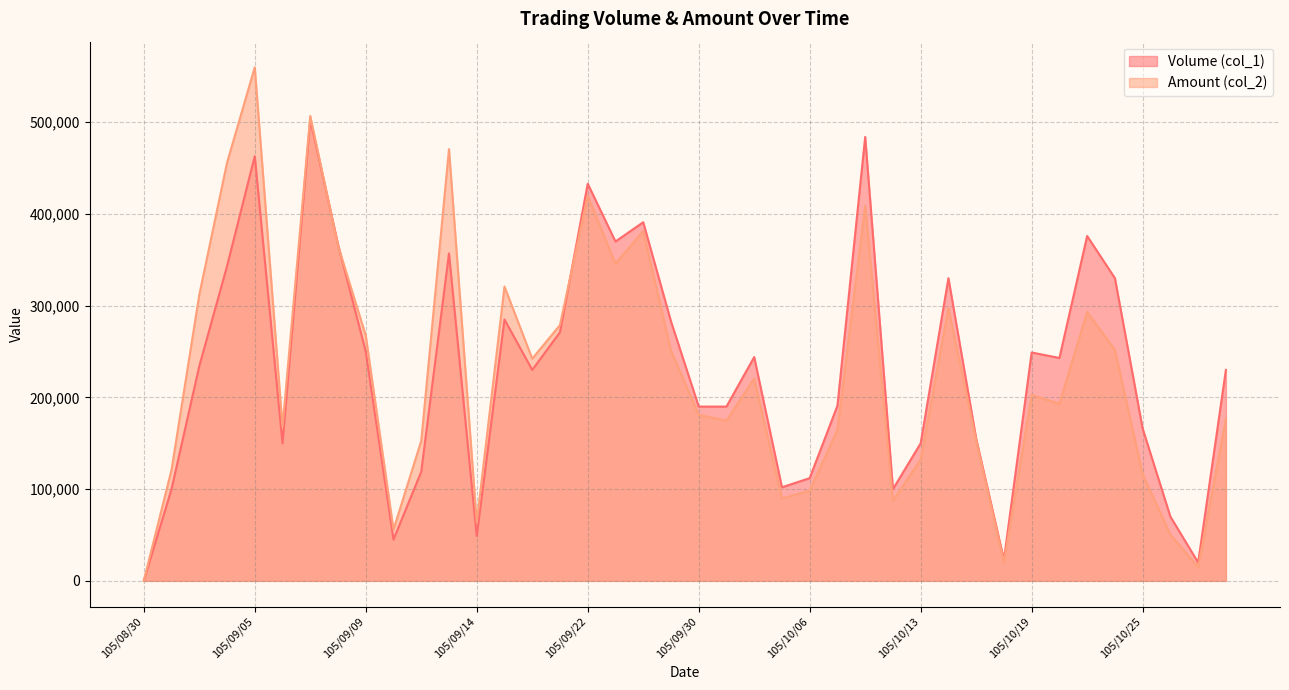

Is the value of Volume (col_1) at 105/09/12 greater than the value of Amount (col_2) at 105/09/12?

No